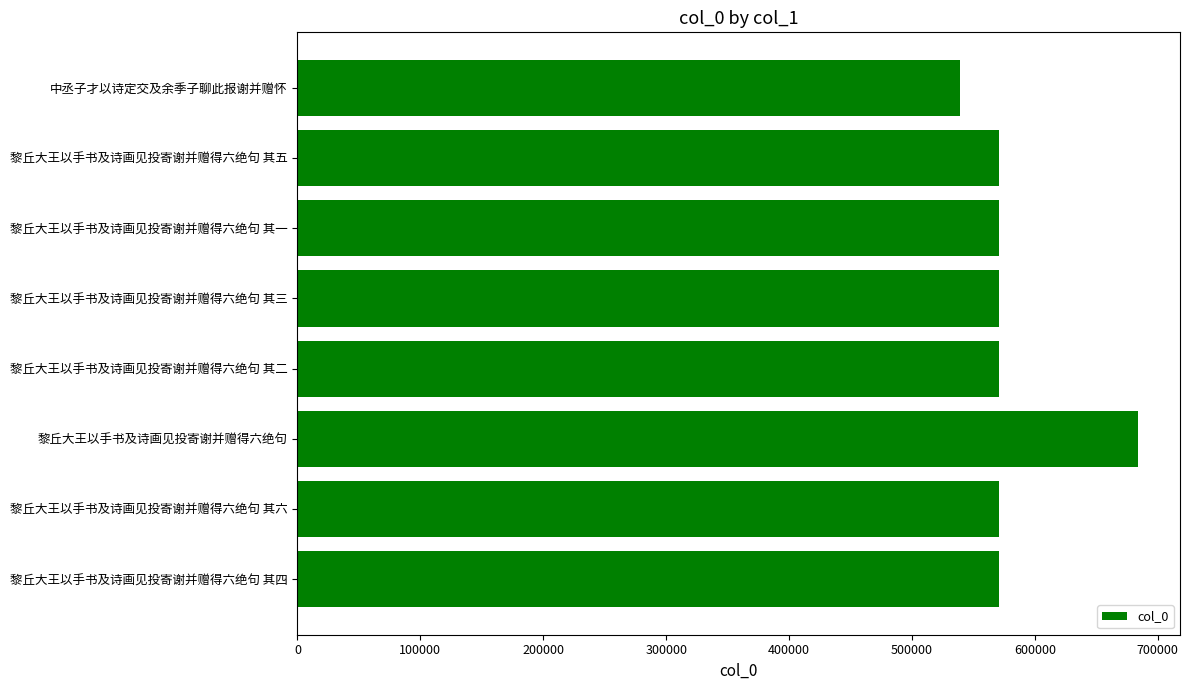

What is the sum of all values?

4647422